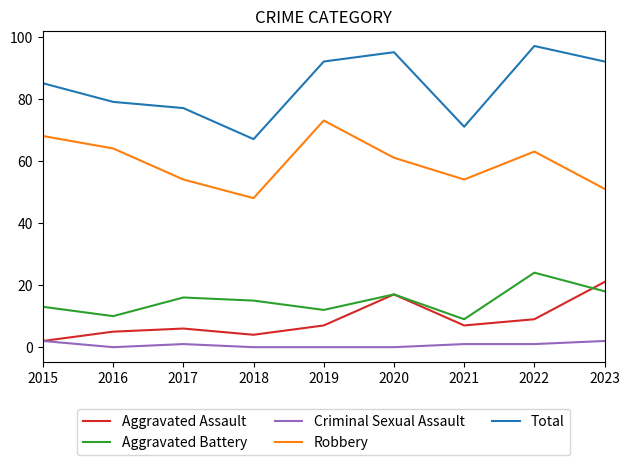

True or false: Criminal Sexual Assault and Total cross at least once.

False